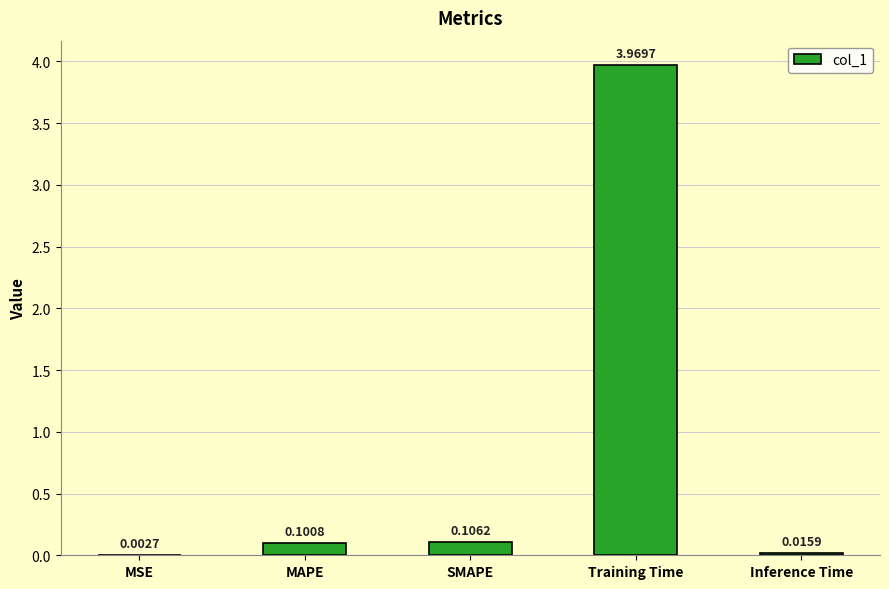

At which label is the value closest to 1?

SMAPE